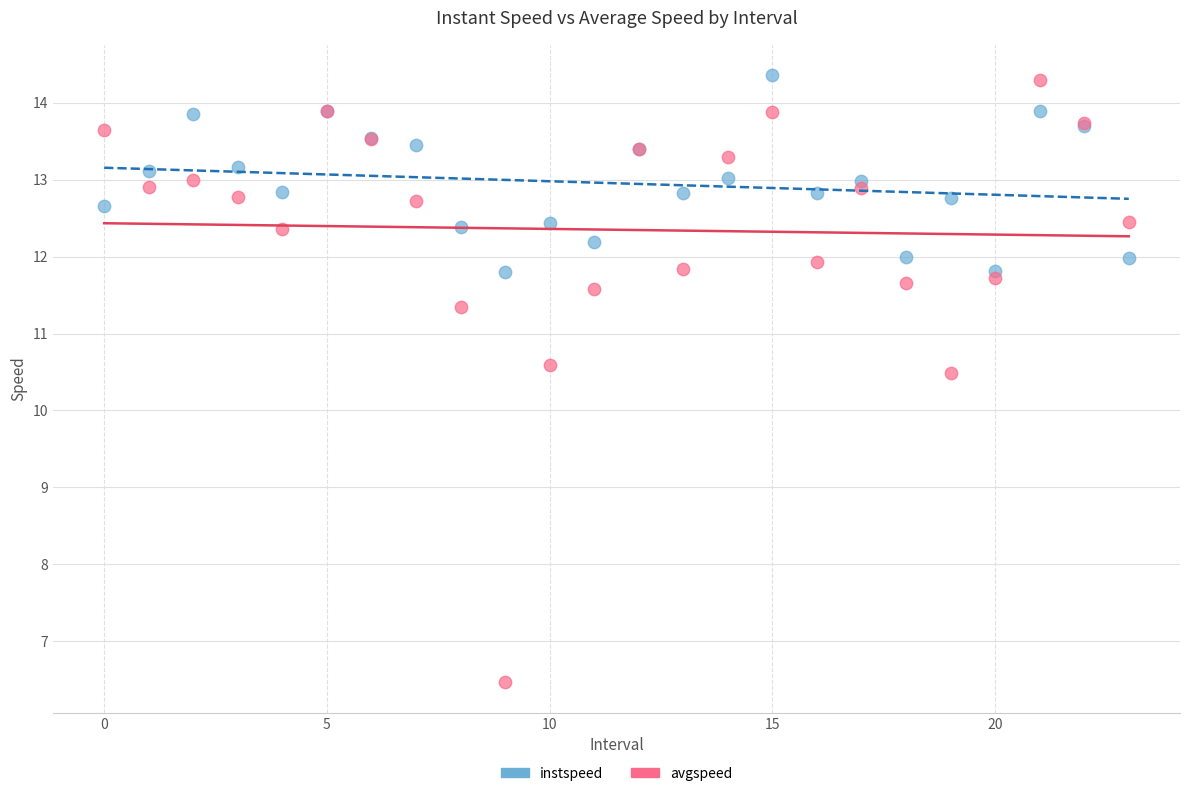

What are all the series names shown in the legend?

instspeed, avgspeed